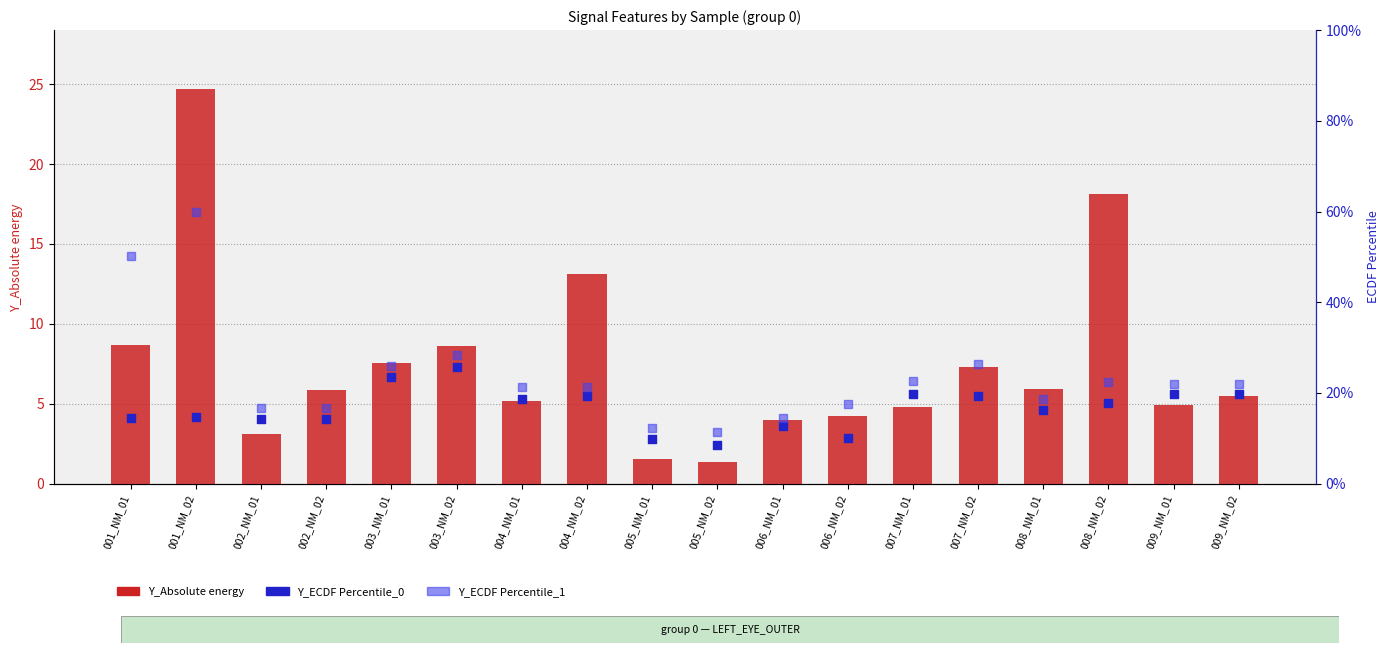

Which series has the largest Y range (max minus min)?

Y_Absolute energy